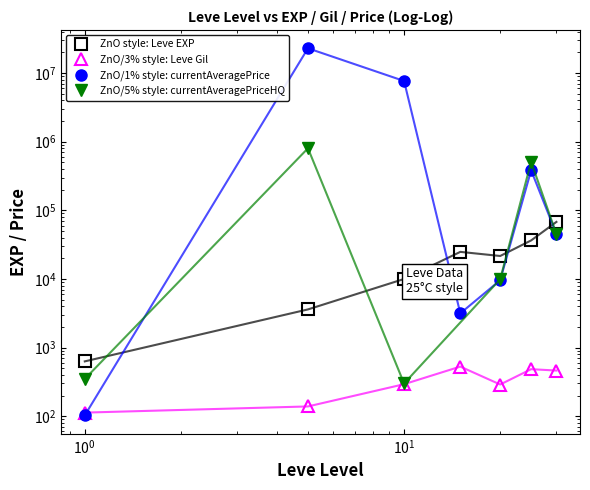

How many interior local valleys does the Leve EXP series have?

1